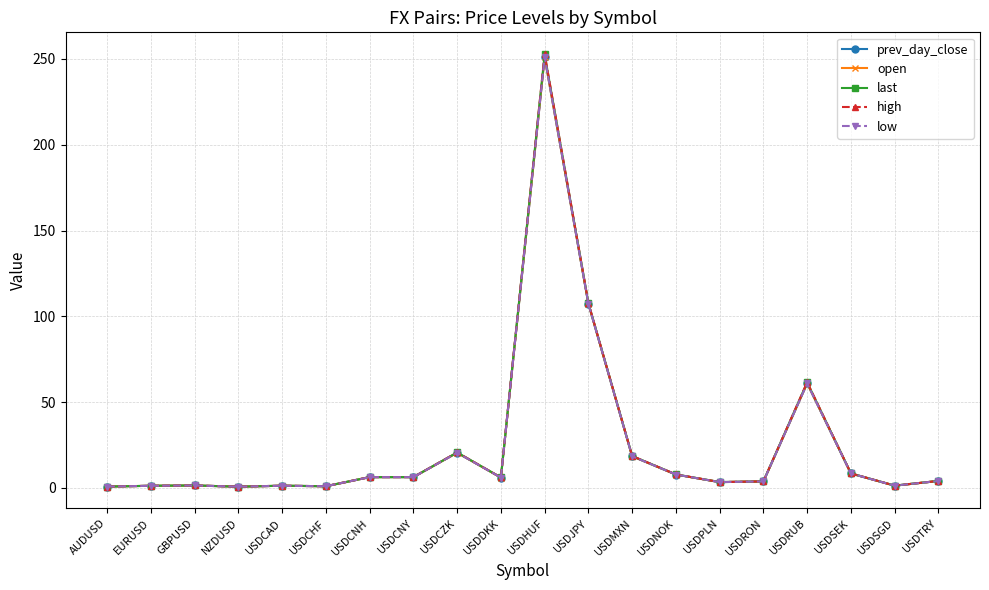

True or false: high and low cross at least once.

False